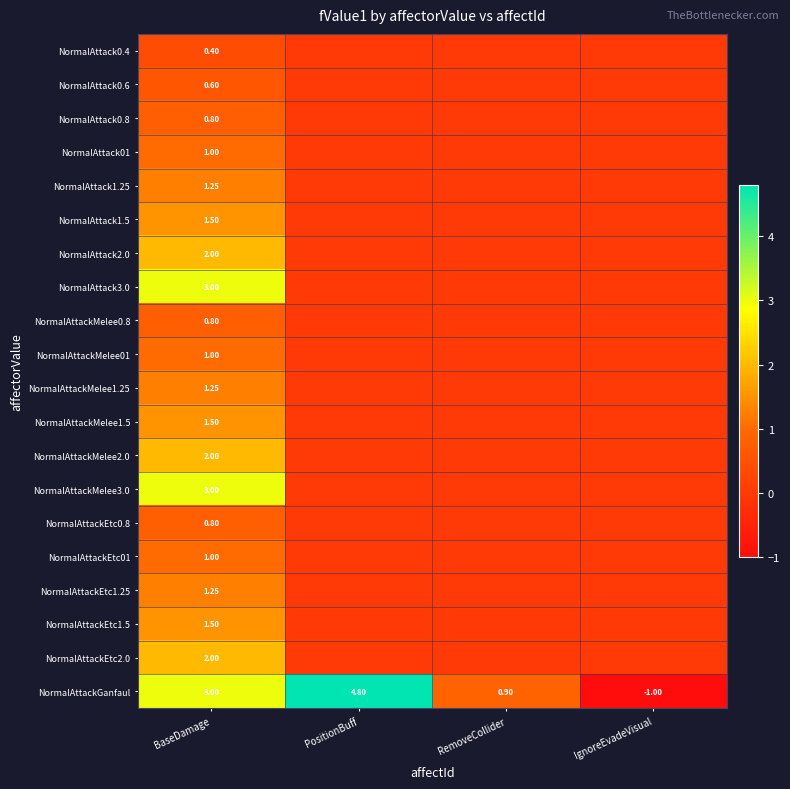

How many categories are shown in the chart?

4